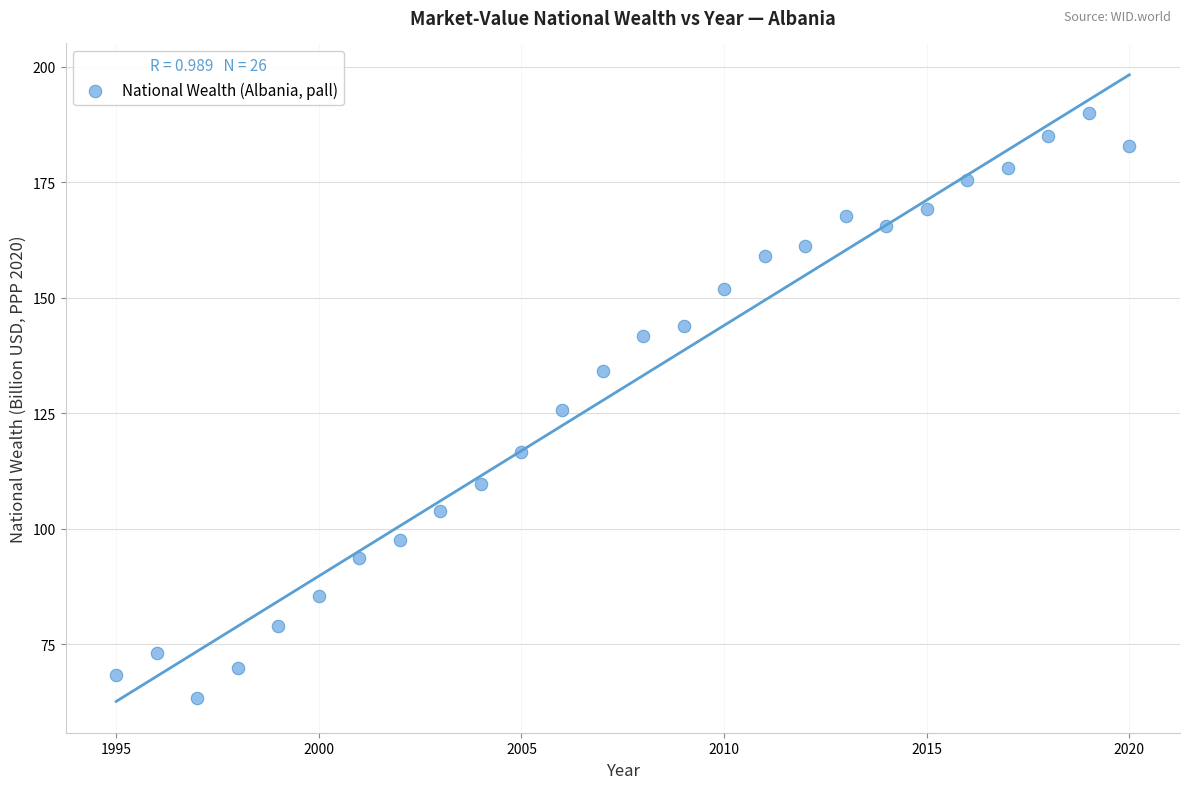

What is the range of X values (max minus min)?

25.0